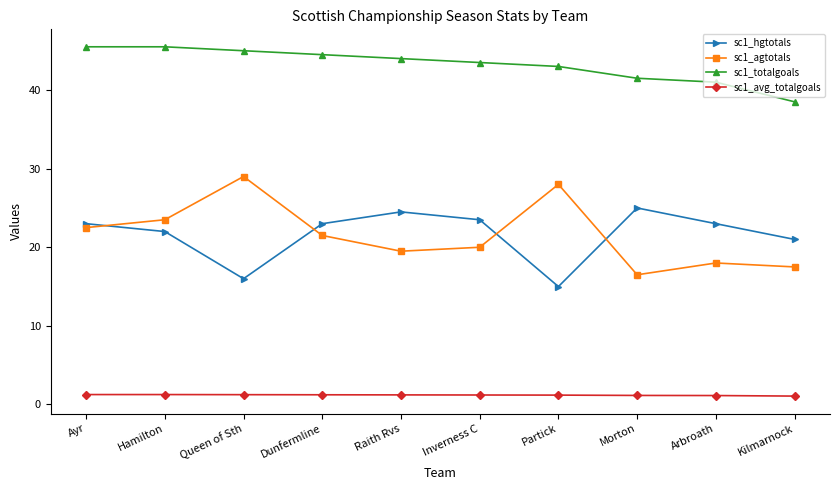

What is the difference between the maximum and second lowest values in the sc1_agtotals series?

11.5